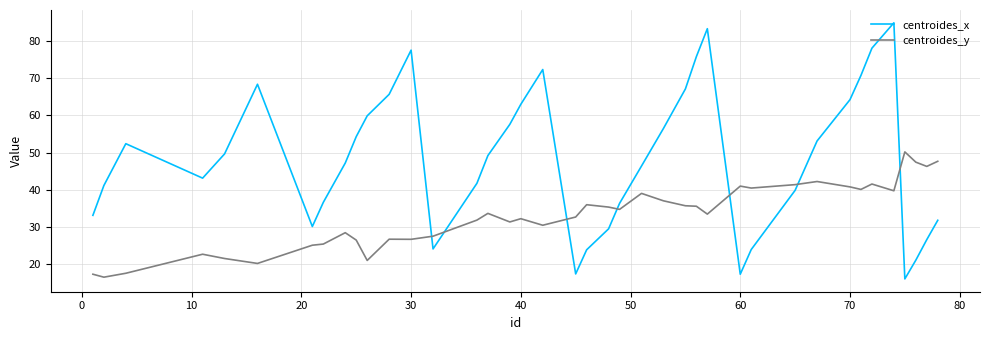

List the series in order of their peak value, highest first.

centroides_x, centroides_y